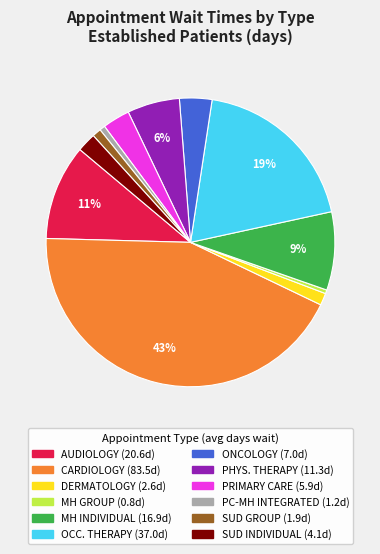

Is there any slice that represents more than half of the pie?

No